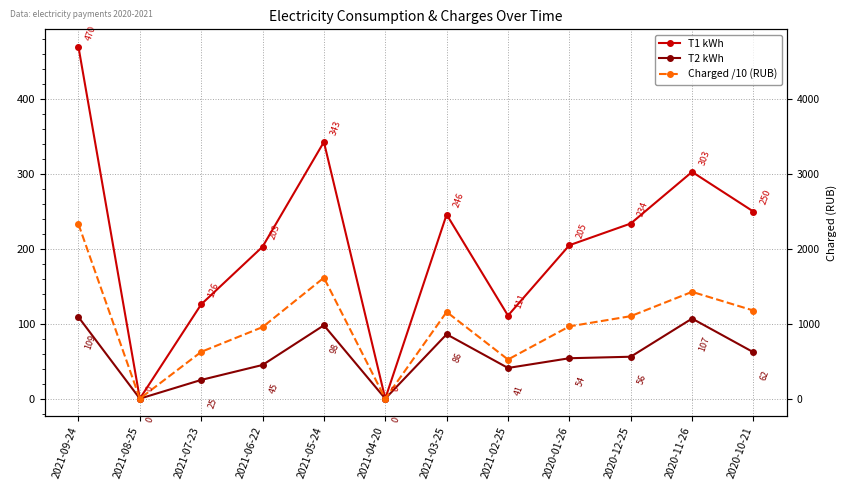

Rank the series by their maximum value, from lowest to highest.

T2 kWh, Charged /10 (RUB), T1 kWh